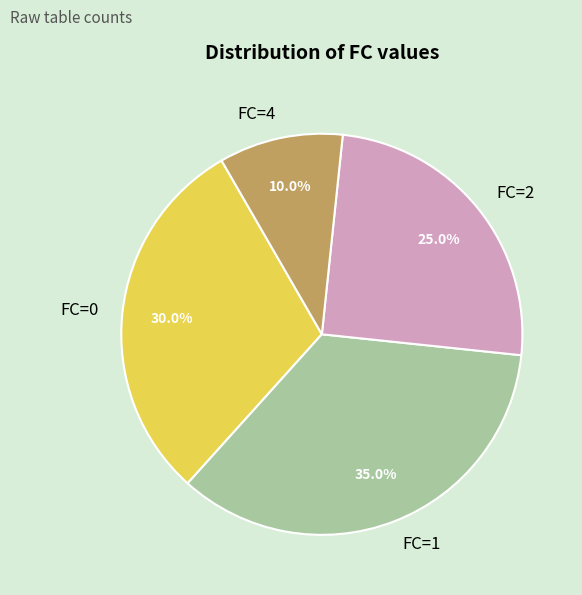

What is the total percentage of FC=4 and FC=0?

40.0%